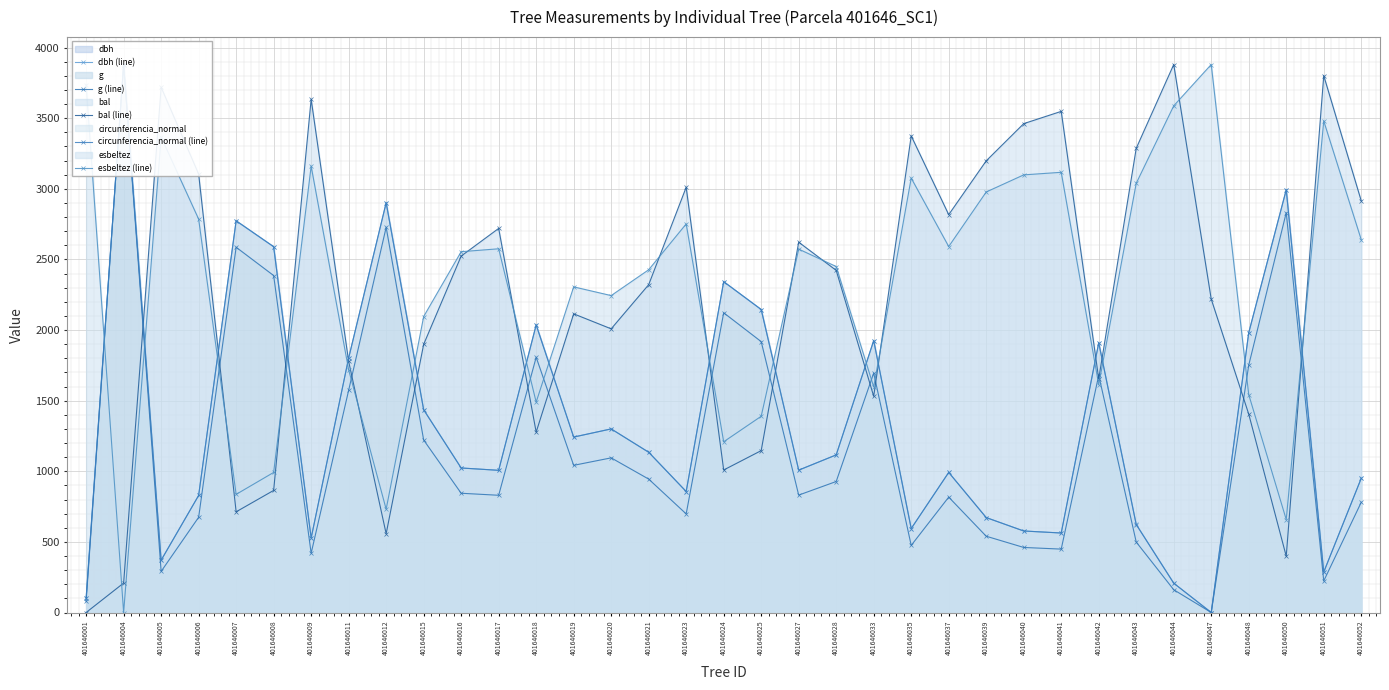

What is the maximum value shown in the chart?

3880.3